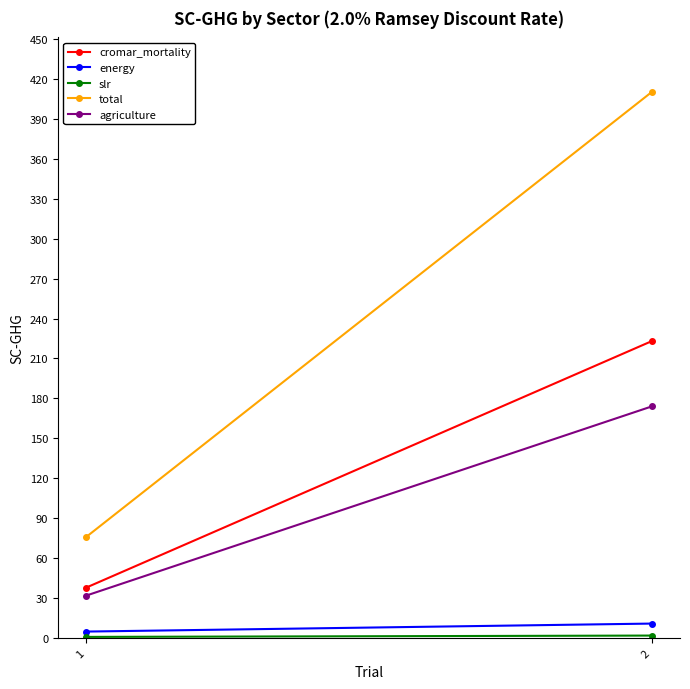

The slr series shows 1 at 2. True or false?

False